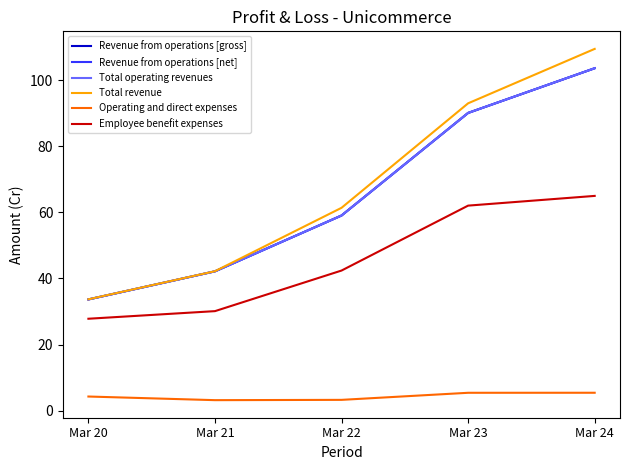

Does the chart display data point markers on the line(s)?

No